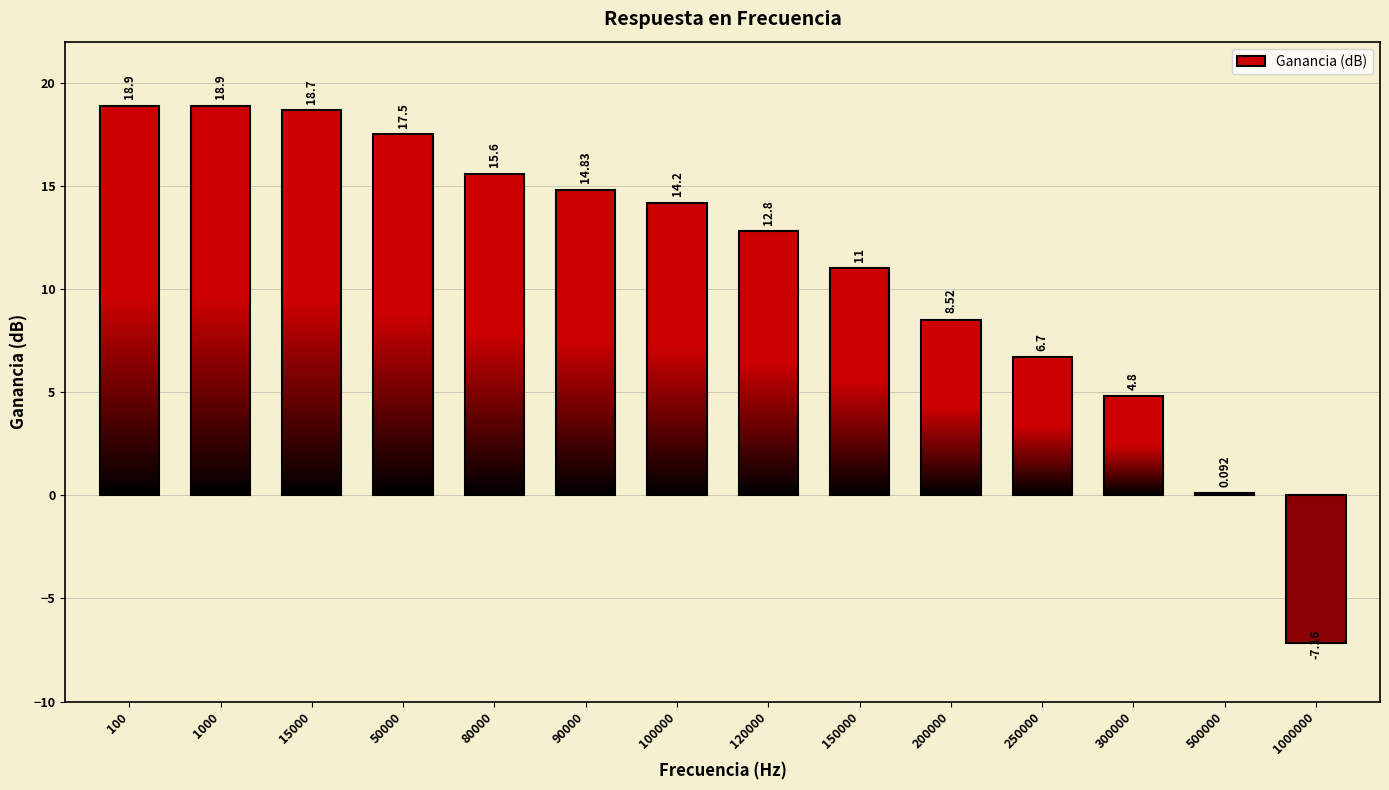

What is the difference between the maximum and minimum values?

26.1